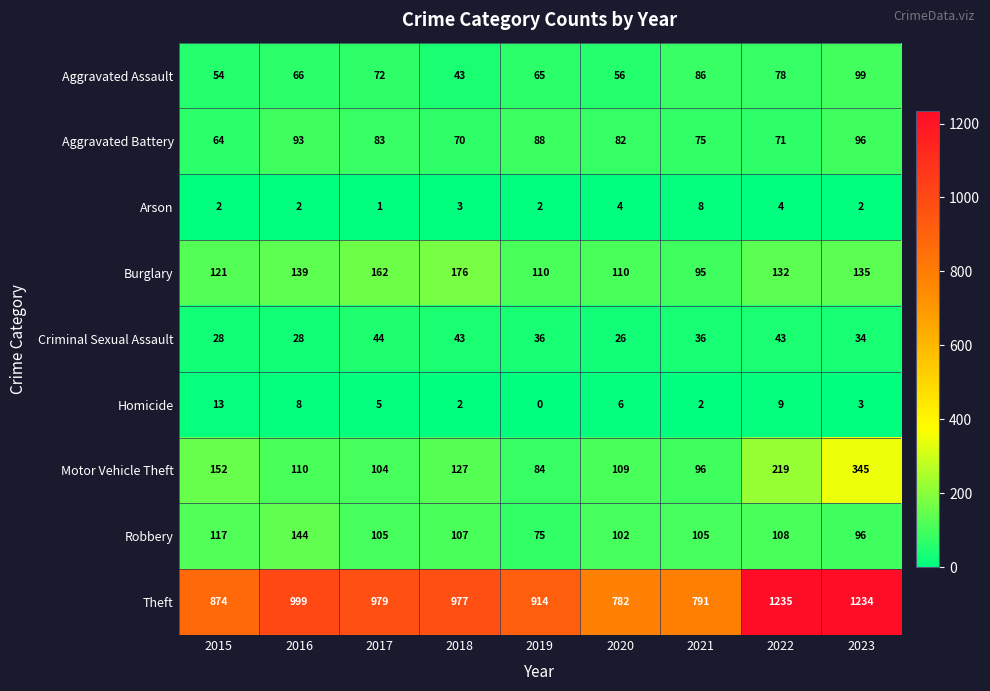

Rank the series by their maximum value, from lowest to highest.

Arson, Homicide, Criminal Sexual Assault, Aggravated Battery, Aggravated Assault, Robbery, Burglary, Motor Vehicle Theft, Theft